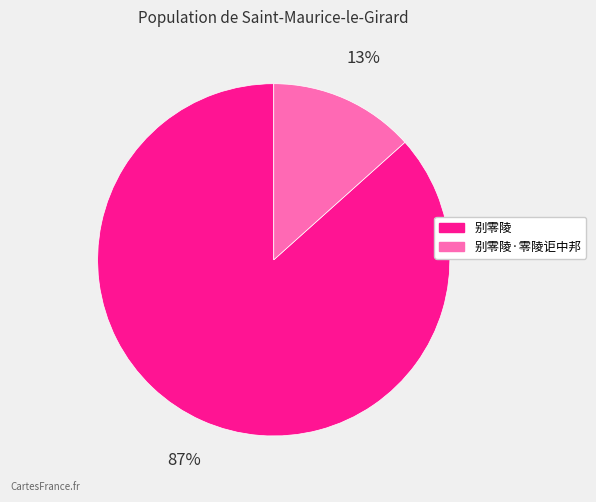

To the nearest percent, what is the average slice percentage?

50%